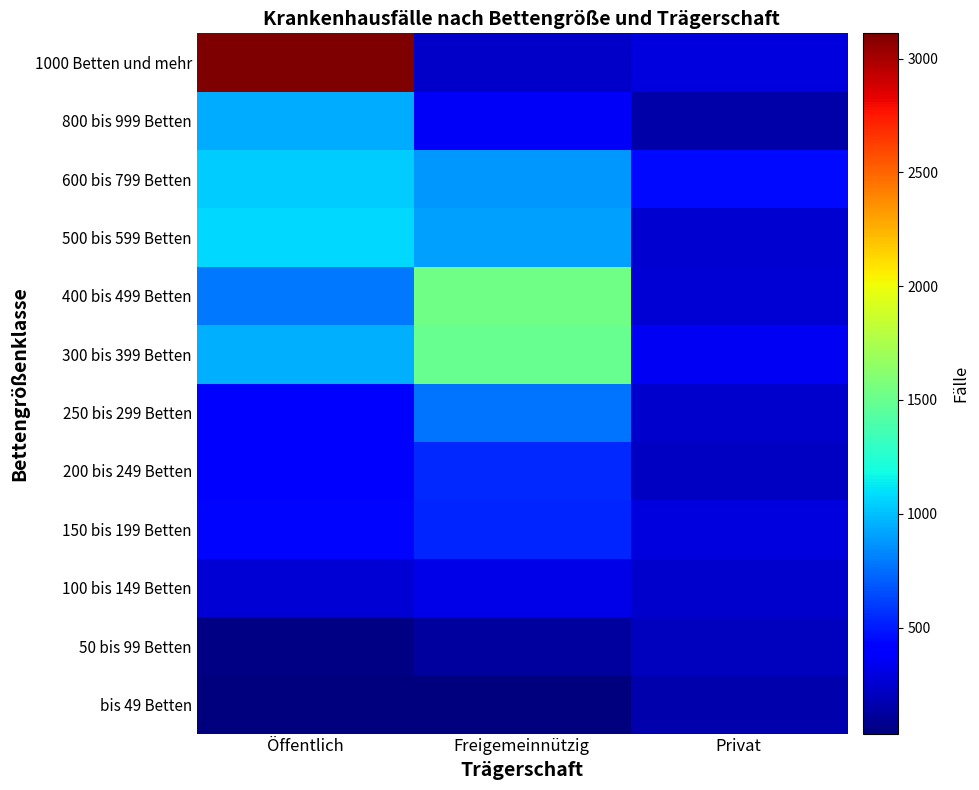

Reading right to left, transcribe all the data shown in this chart.

bis 49 Betten: Privat=159	Freigemeinnützig=40	Öffentlich=34
50 bis 99 Betten: Privat=205	Freigemeinnützig=126	Öffentlich=53
100 bis 149 Betten: Privat=243	Freigemeinnützig=317	Öffentlich=273
150 bis 199 Betten: Privat=292	Freigemeinnützig=530	Öffentlich=433
200 bis 249 Betten: Privat=215	Freigemeinnützig=544	Öffentlich=385
250 bis 299 Betten: Privat=241	Freigemeinnützig=769	Öffentlich=412
300 bis 399 Betten: Privat=357	Freigemeinnützig=1496	Öffentlich=954
400 bis 499 Betten: Privat=269	Freigemeinnützig=1526	Öffentlich=781
500 bis 599 Betten: Privat=257	Freigemeinnützig=910	Öffentlich=1079
600 bis 799 Betten: Privat=443	Freigemeinnützig=880	Öffentlich=1039
800 bis 999 Betten: Privat=150	Freigemeinnützig=369	Öffentlich=947
1000 Betten und mehr: Privat=291	Freigemeinnützig=230	Öffentlich=3111